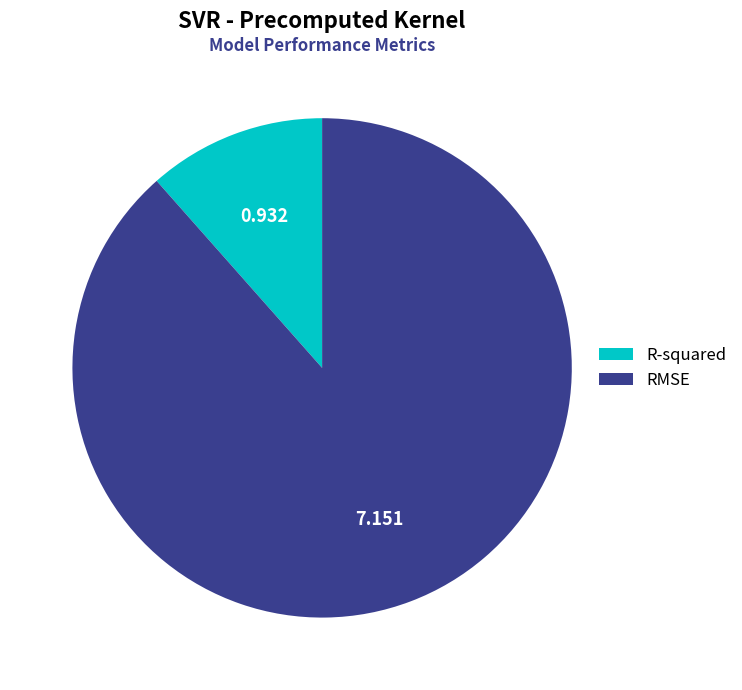

Which slice is the largest?

RMSE